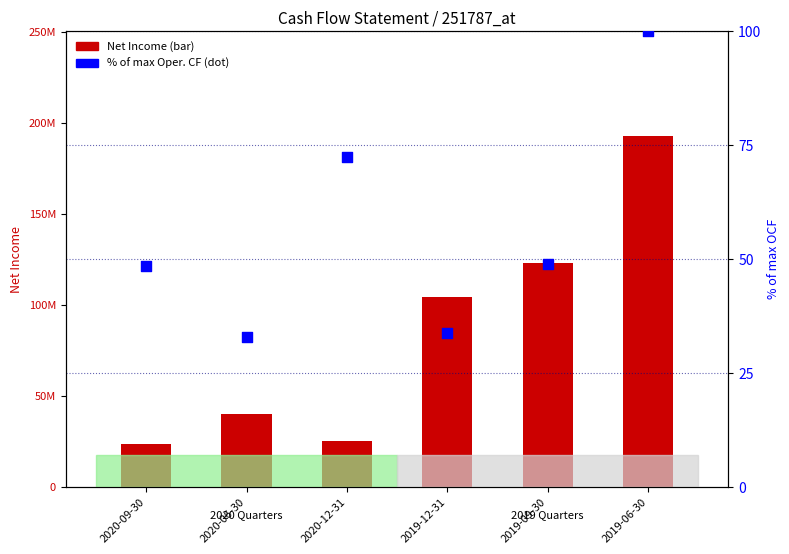

At which category is the sum across all series the highest?

2019-06-30